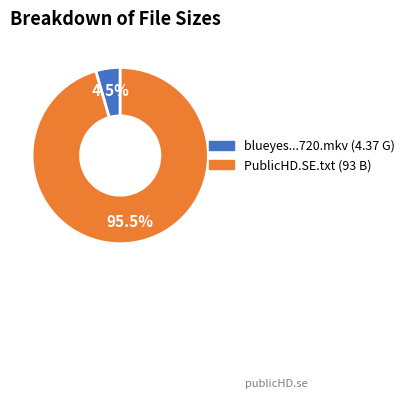

To the nearest percent, what is the average slice percentage?

50%